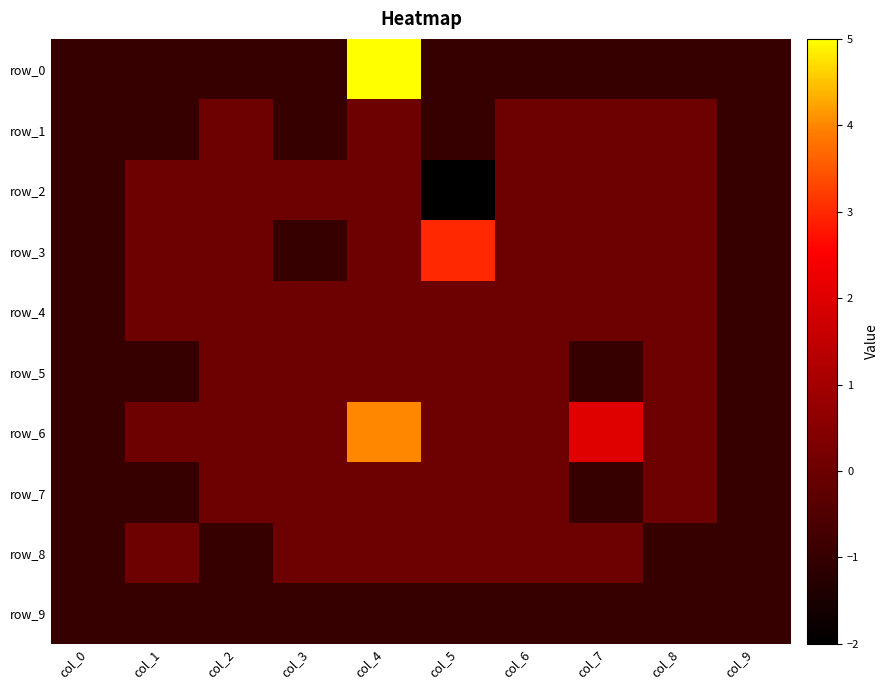

At which label does row_8 reach its minimum?

col_0